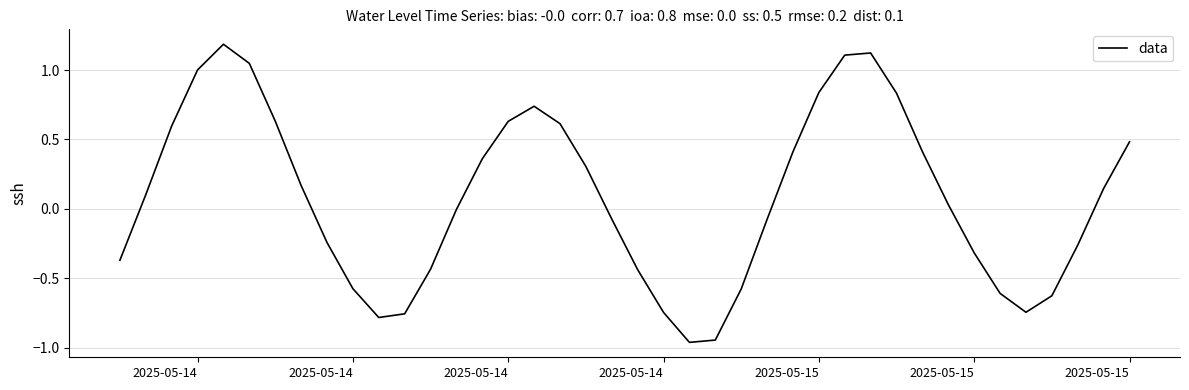

What is the difference between the maximum and minimum values?

2.1